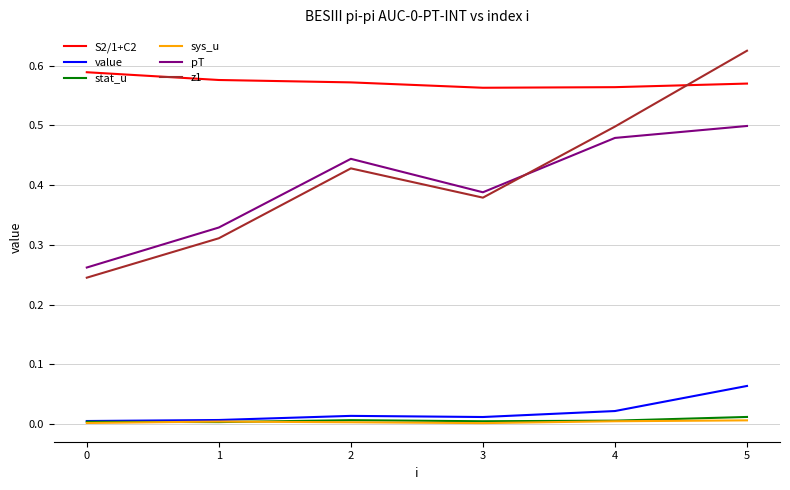

True or false: stat_u has a value of 0.0 at 0.

True